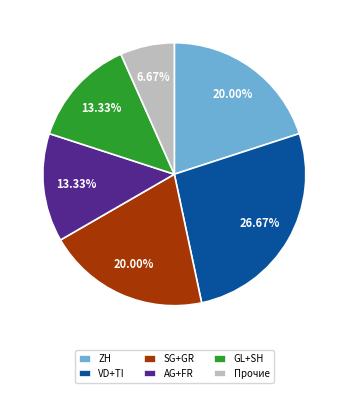

Between Прочие and ZH, which is larger?

ZH